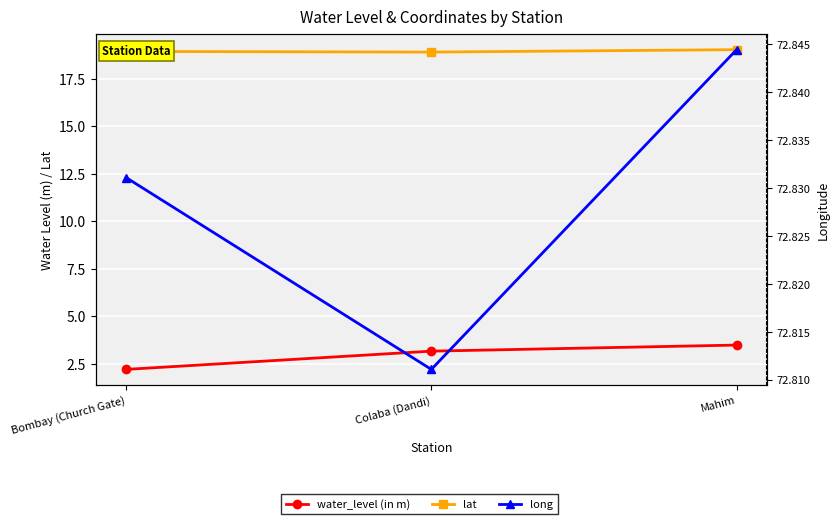

What is the sum of all water_level (in m) values?

8.8